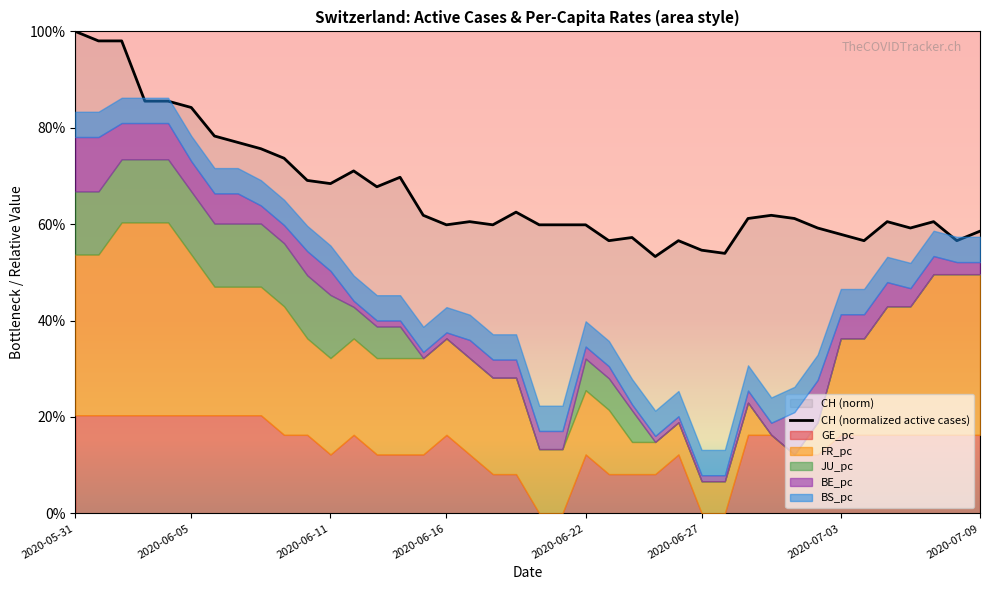

How many points are higher than both their immediate neighbors (excluding endpoints)?

9